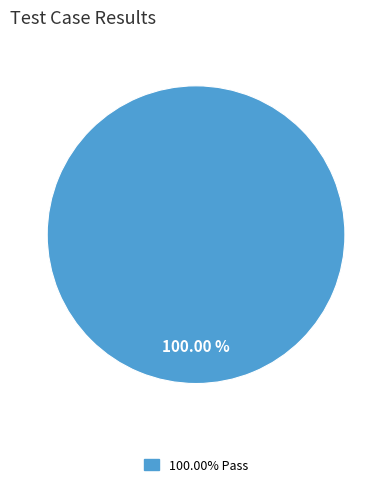

How many segments does this pie chart have?

1